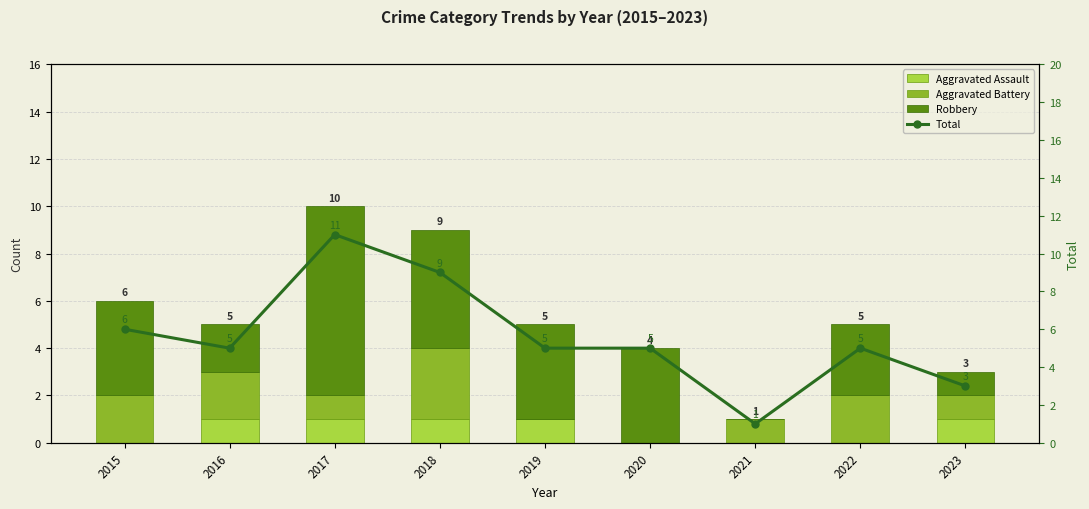

What are all the series names shown in the legend?

Aggravated Assault, Aggravated Battery, Robbery, Total